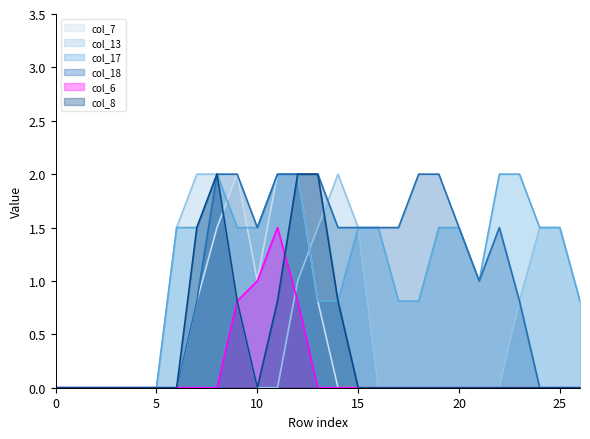

What is the value of the col_17 point at the 27th from the left?

0.8